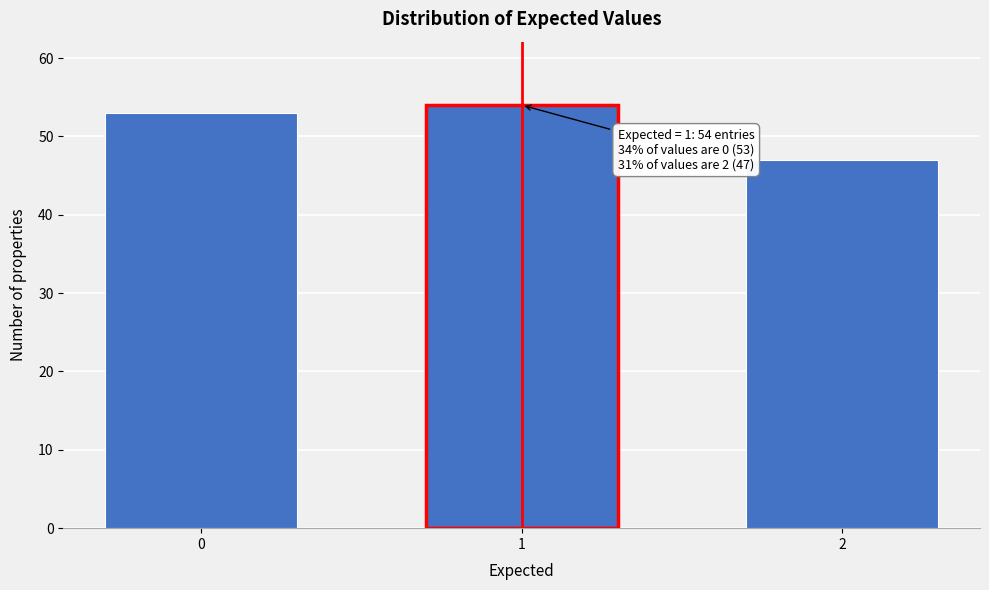

Reading left to right, what are all the values shown in this chart?

0=53	1=54	2=47